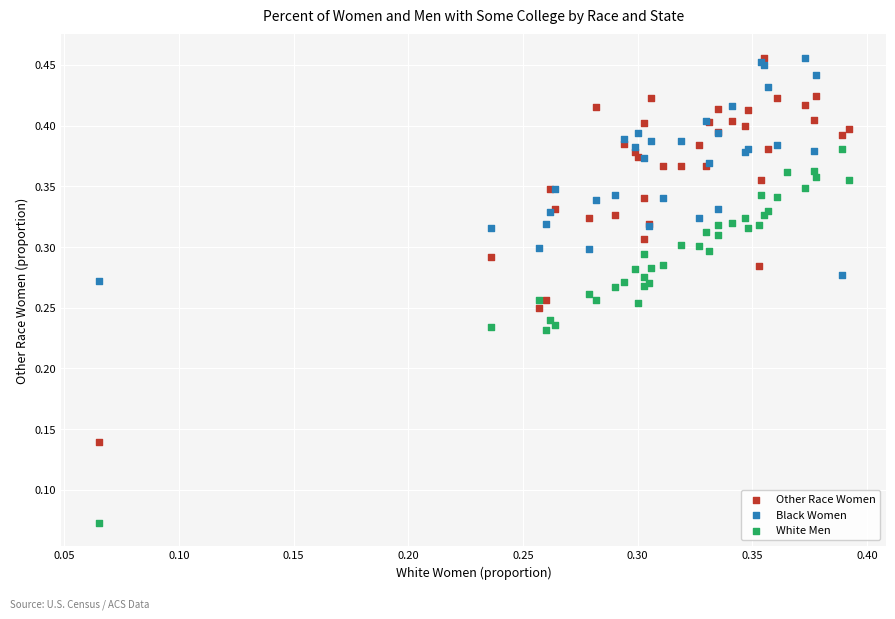

Which series reaches the minimum Y coordinate?

White Men